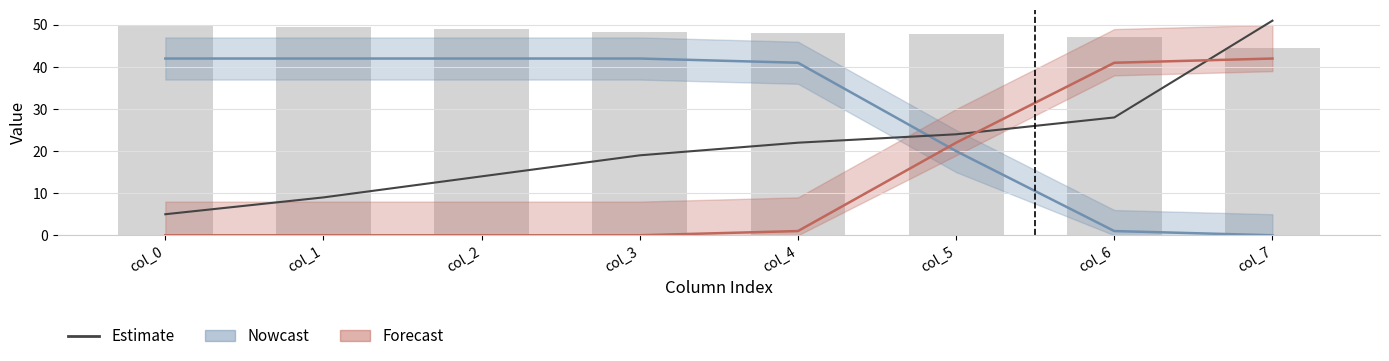

Read the Estimate value at col_7.

51.0